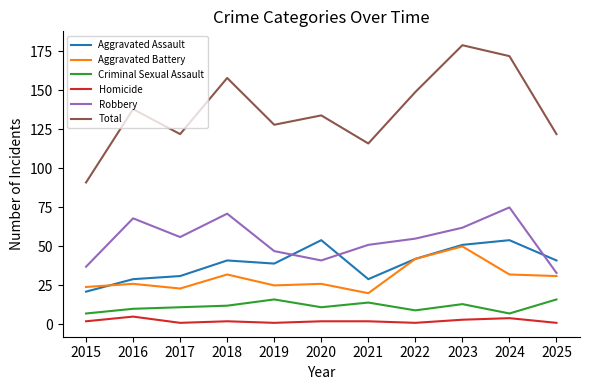

True or false: Total has more than 0 interior local peaks.

True